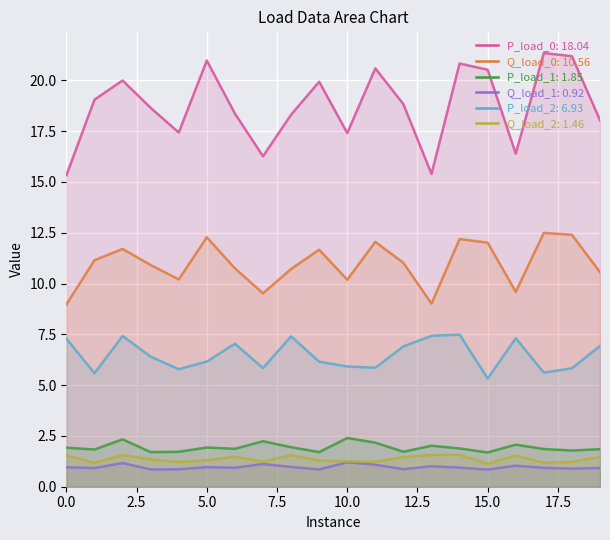

True or false: P_load_1 and Q_load_0 cross at least once.

False